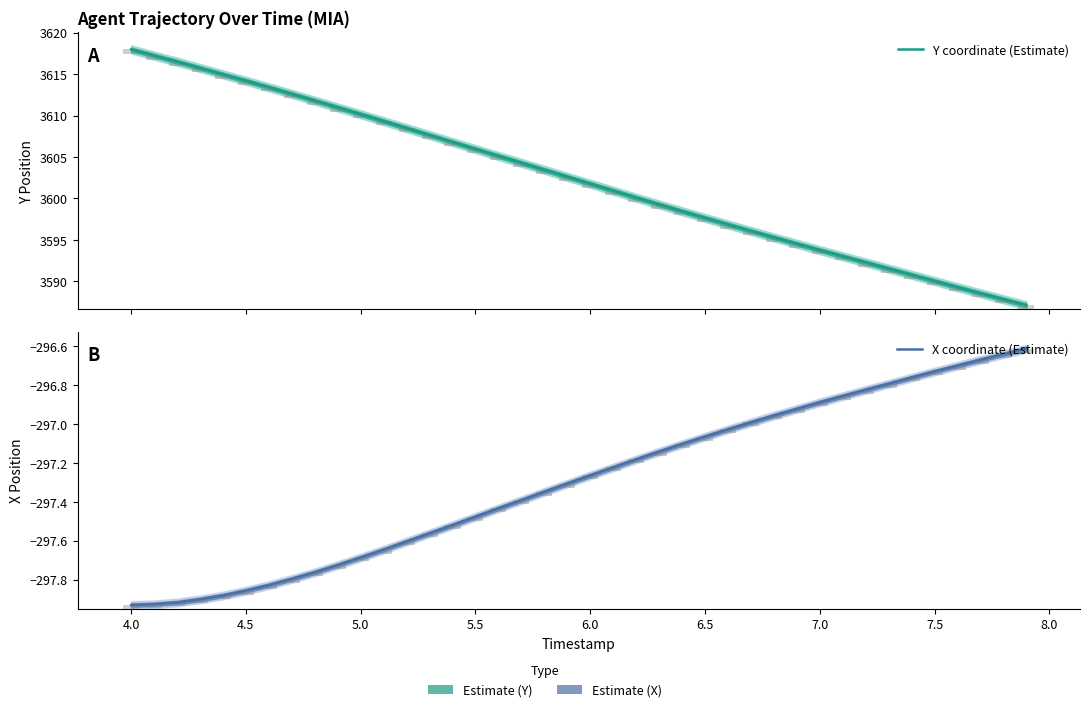

What are all the series names shown in the legend?

Y coordinate (Estimate), X coordinate (Estimate)